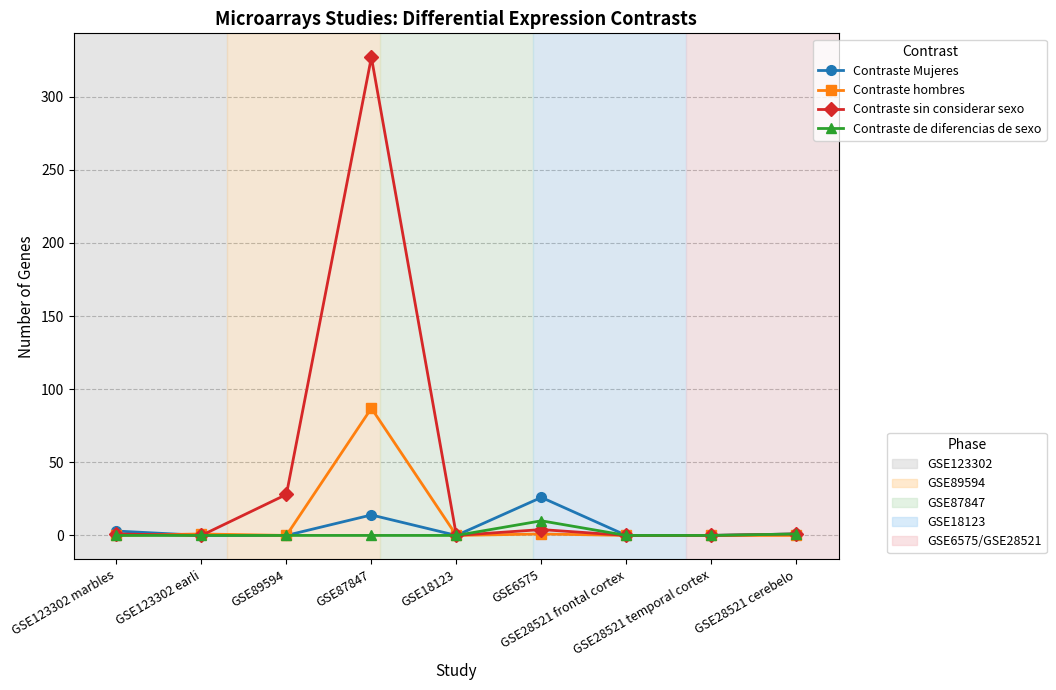

At which category is the sum across all series the highest?

GSE87847